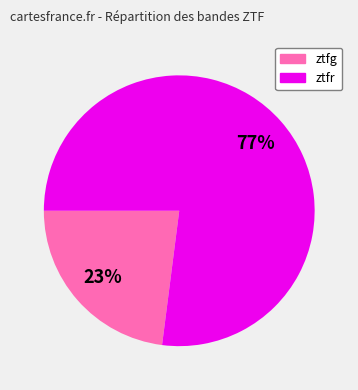

Which category has the biggest portion of the pie?

ztfr